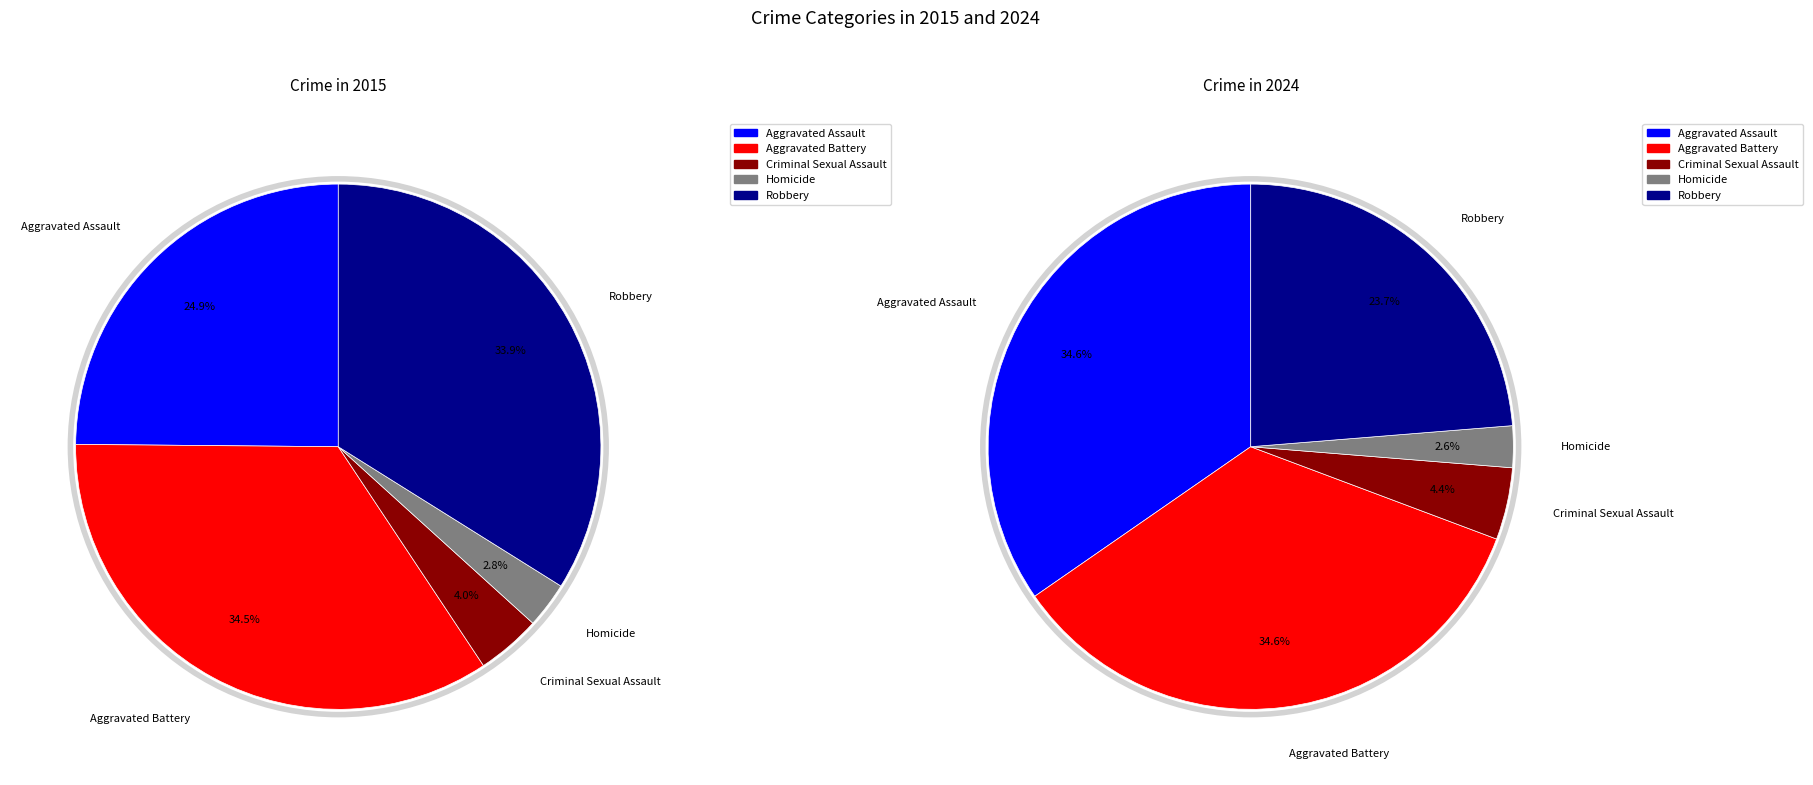

What percentage is NOT represented by Aggravated Battery?

65.5%